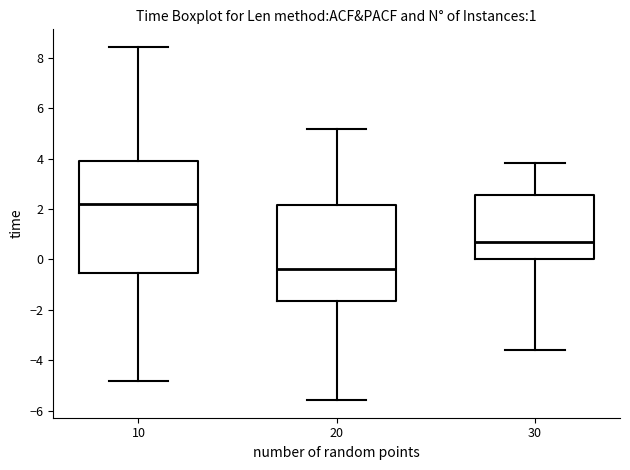

Comparing the boxes themselves (not the whiskers), which one is the tallest?

10